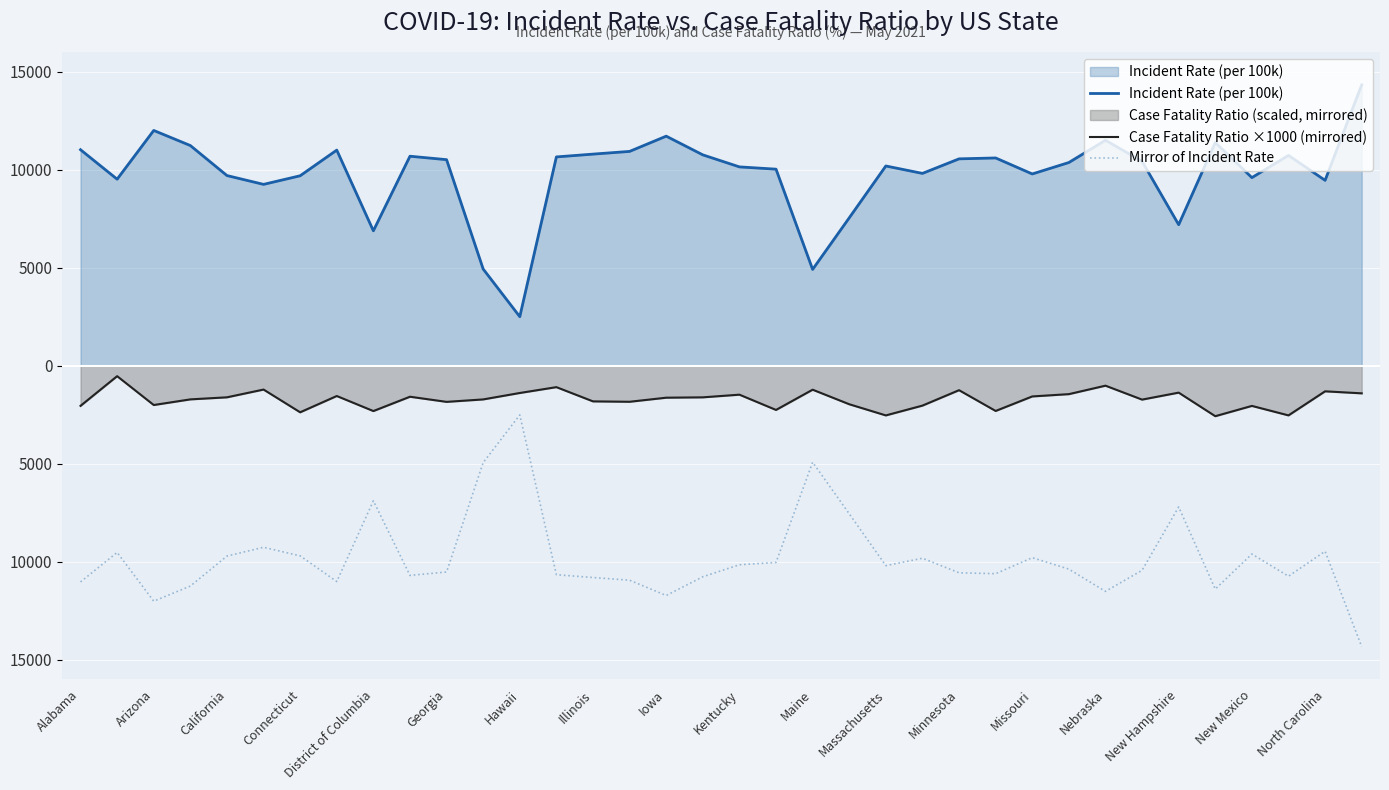

What is the difference between the maximum and minimum values in the Incident Rate (per 100k) series?

11827.8